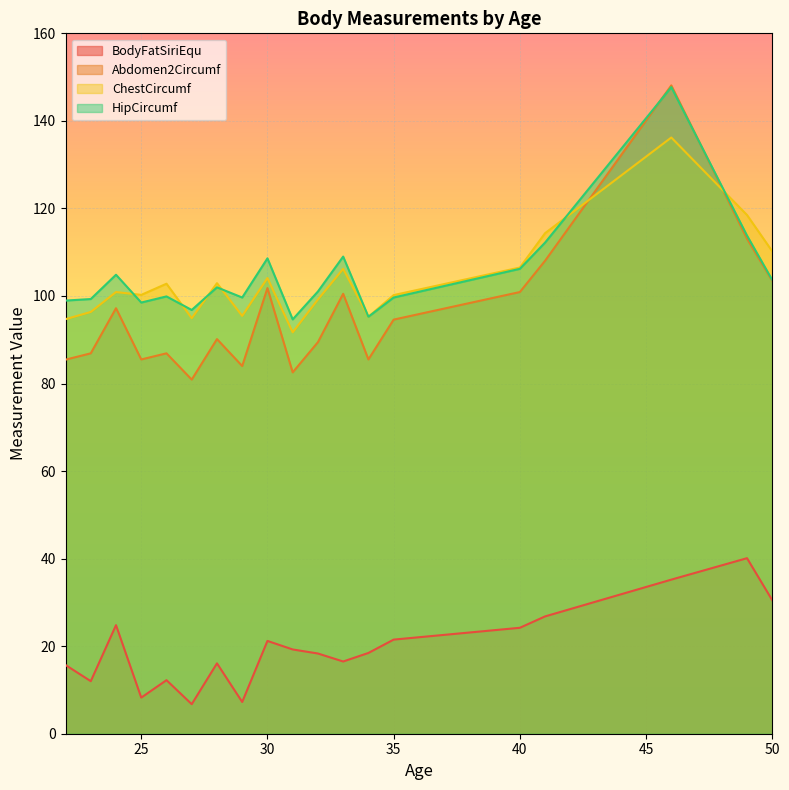

Is it true that HipCircumf equals 108.6 at 30?

True